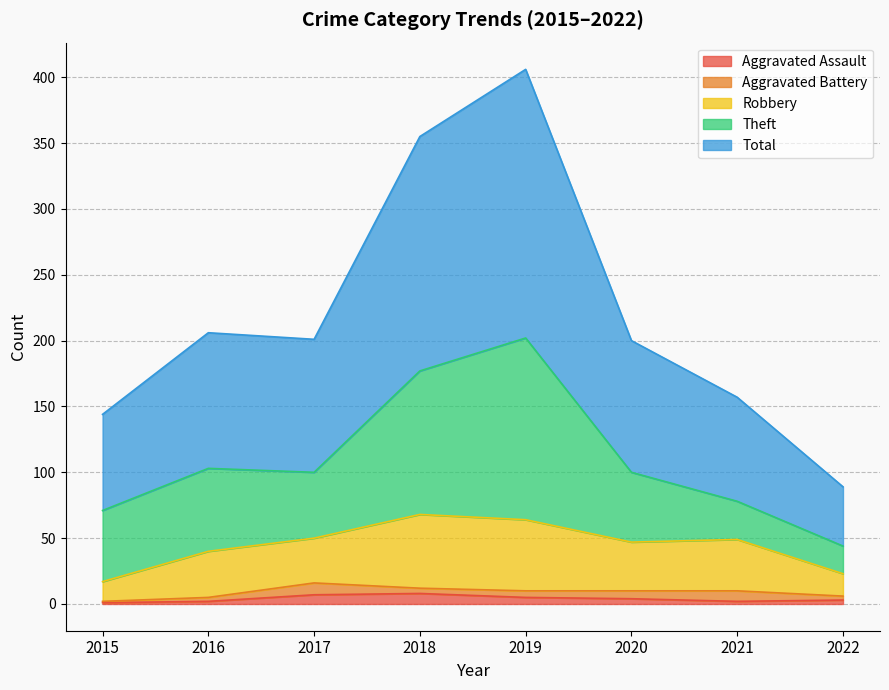

What is the lowest value of the Aggravated Assault series?

1